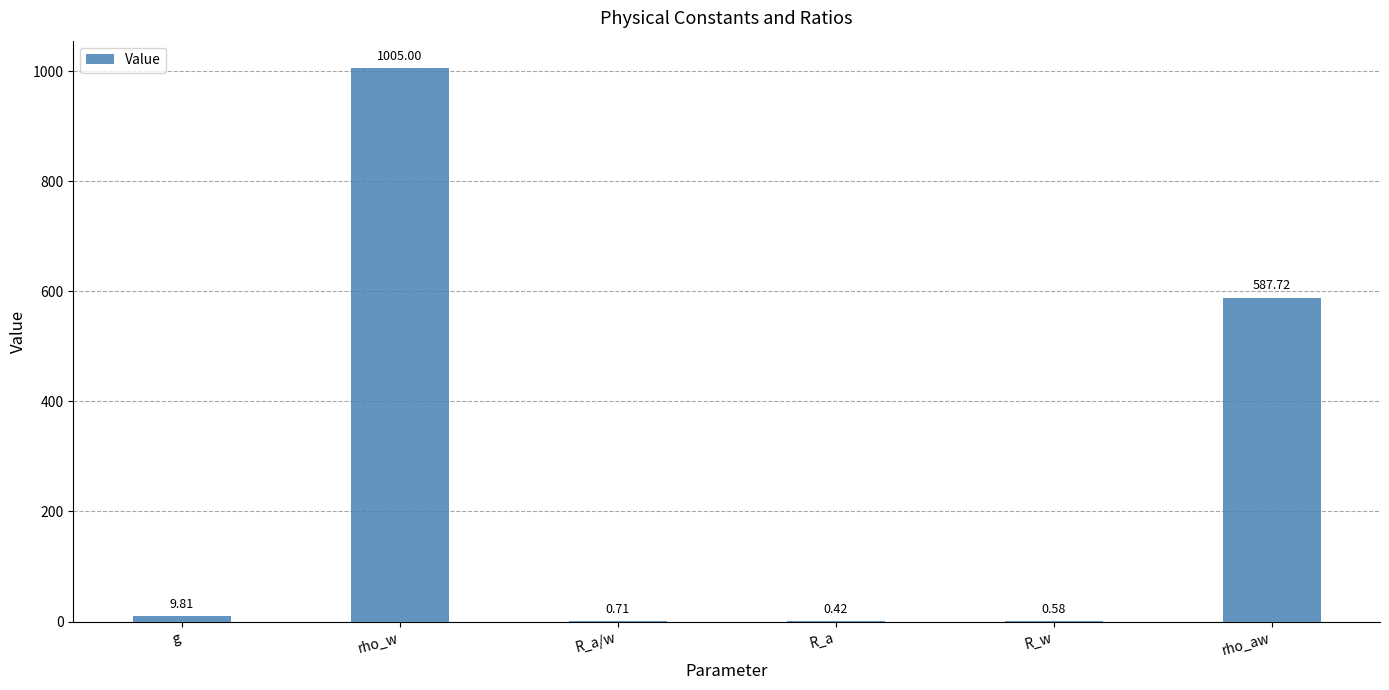

At which category does the chart reach its peak across all series?

rho_w